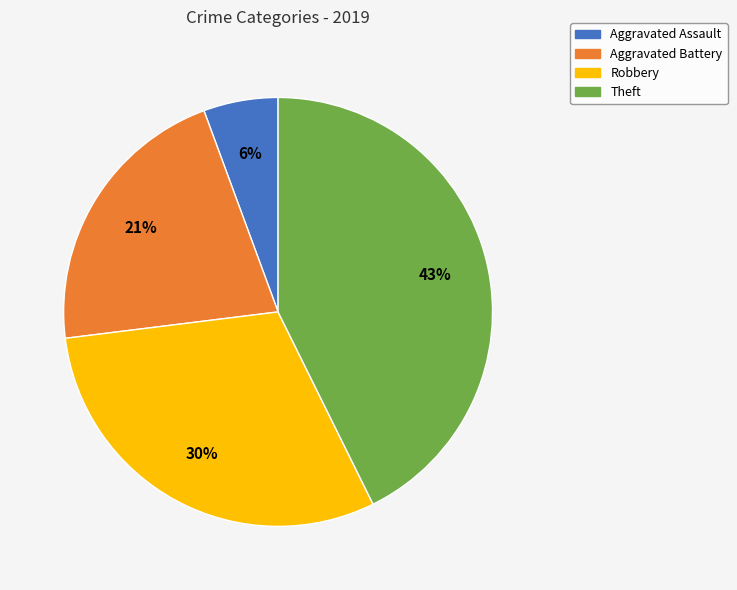

How many slices are in this pie chart?

4